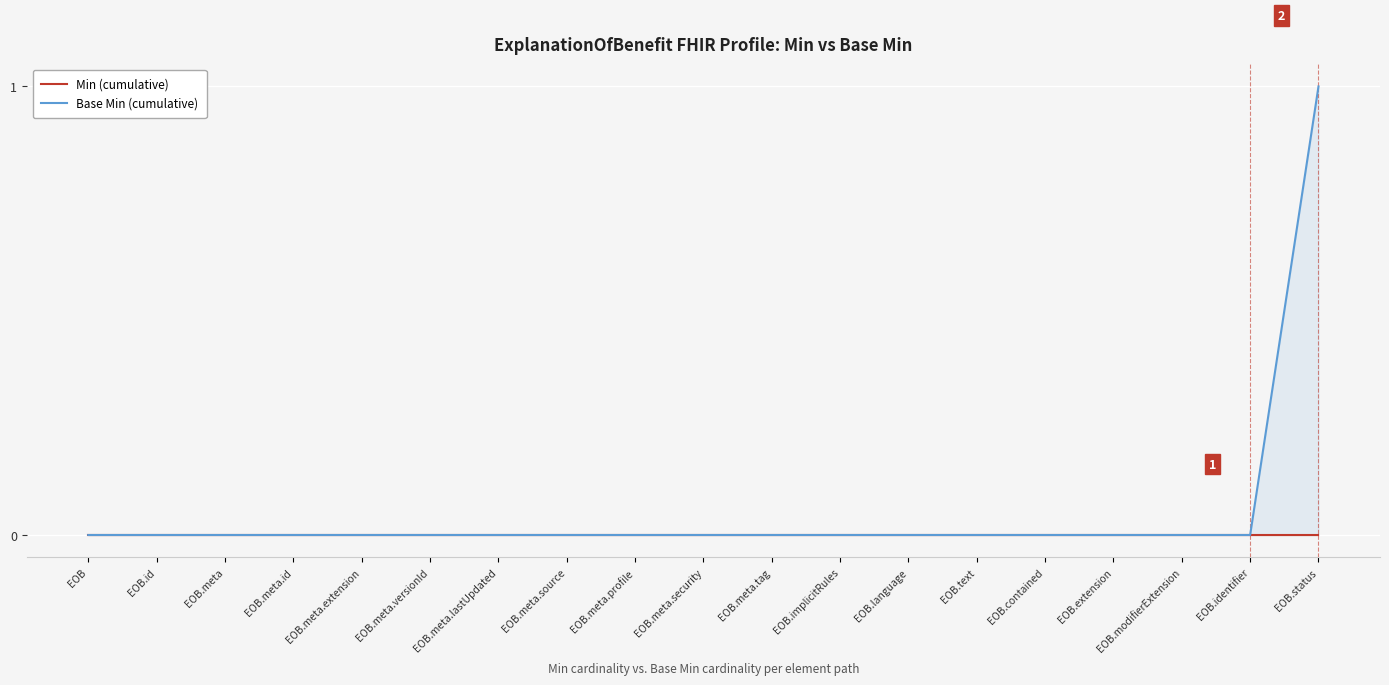

True or false: Base Min (cumulative) and Min (cumulative) intersect in this chart.

False